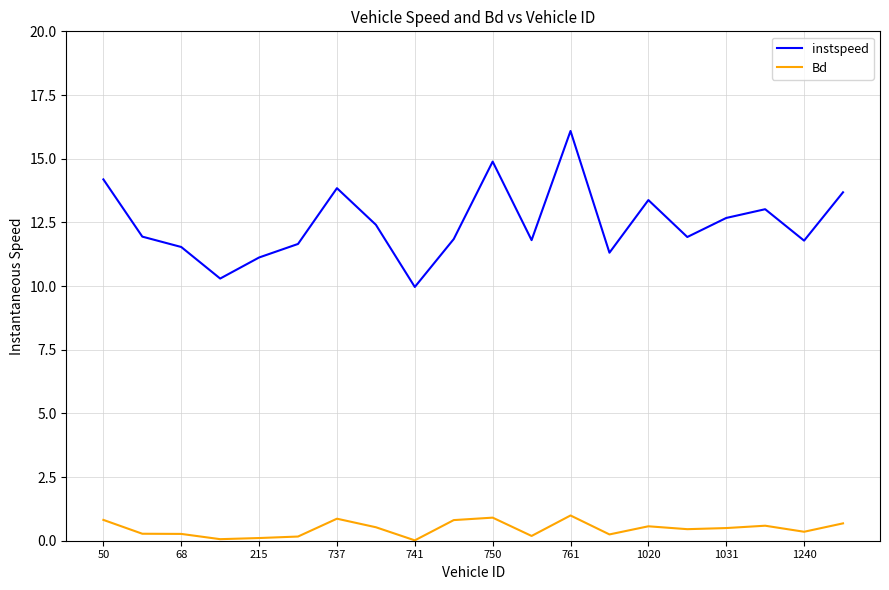

What is the maximum value for Bd?

1.0